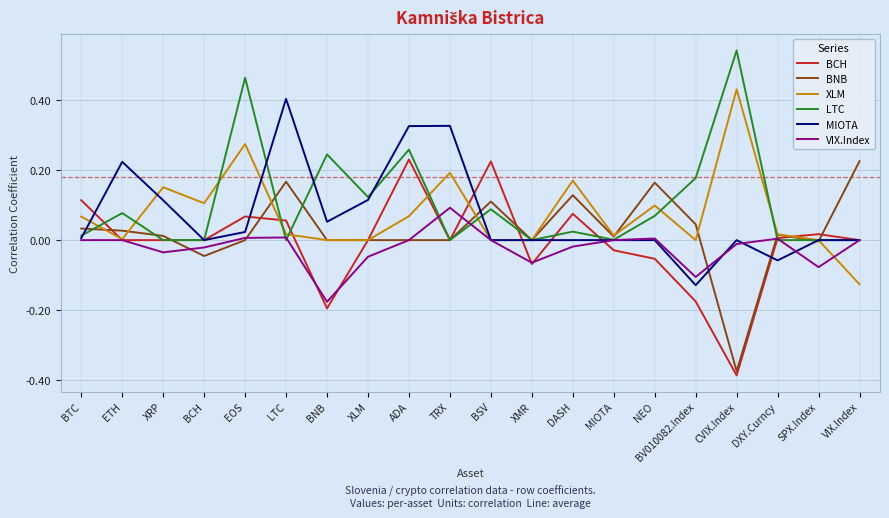

In VIX.Index, how many points are lower than both neighbors (excluding endpoints)?

5